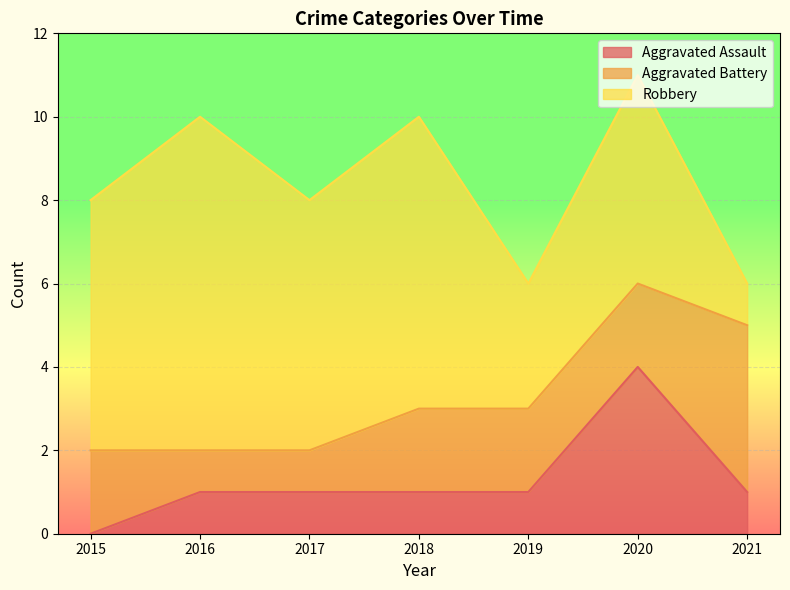

At which label does Aggravated Assault first exceed 1?

2020